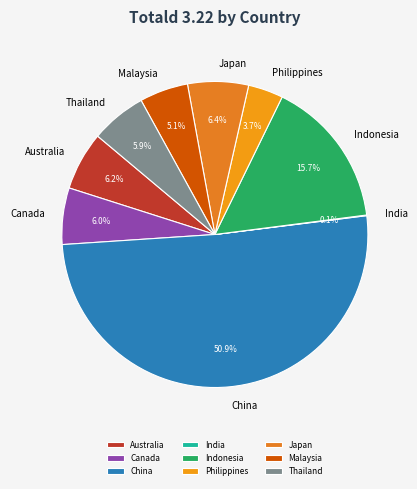

Is Thailand the majority of the pie?

No